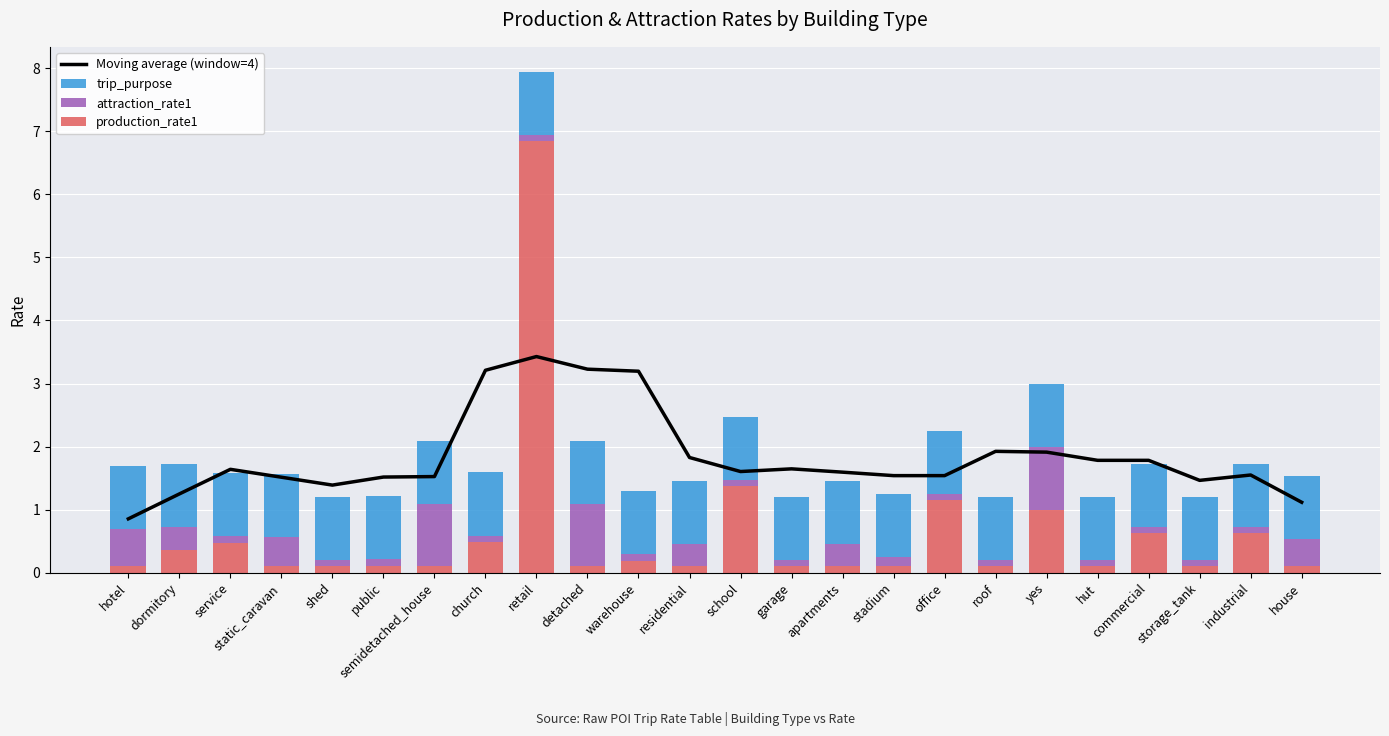

Is the value of Moving average (window=4) at yes greater than the value of trip_purpose at detached?

Yes